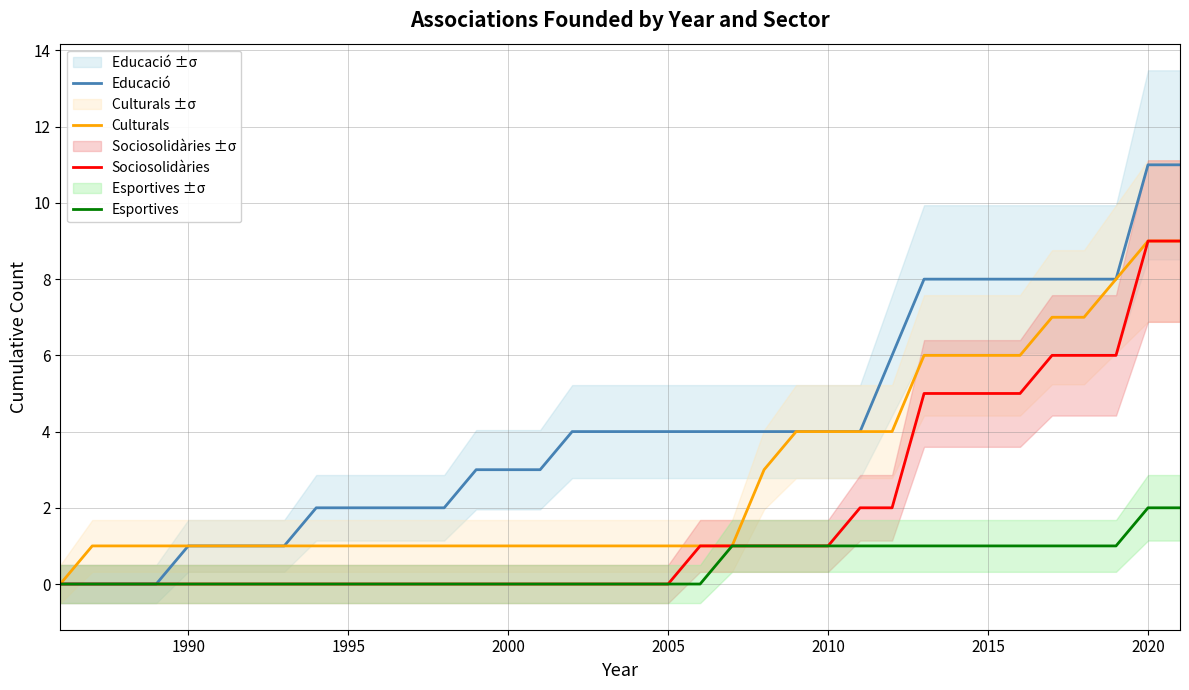

Does the chart have visible grid lines?

Yes